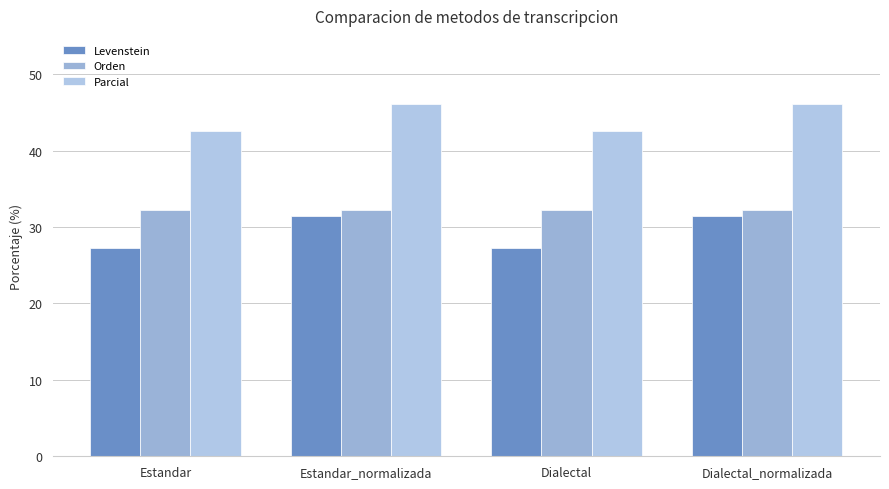

How many groups of bars are there?

4